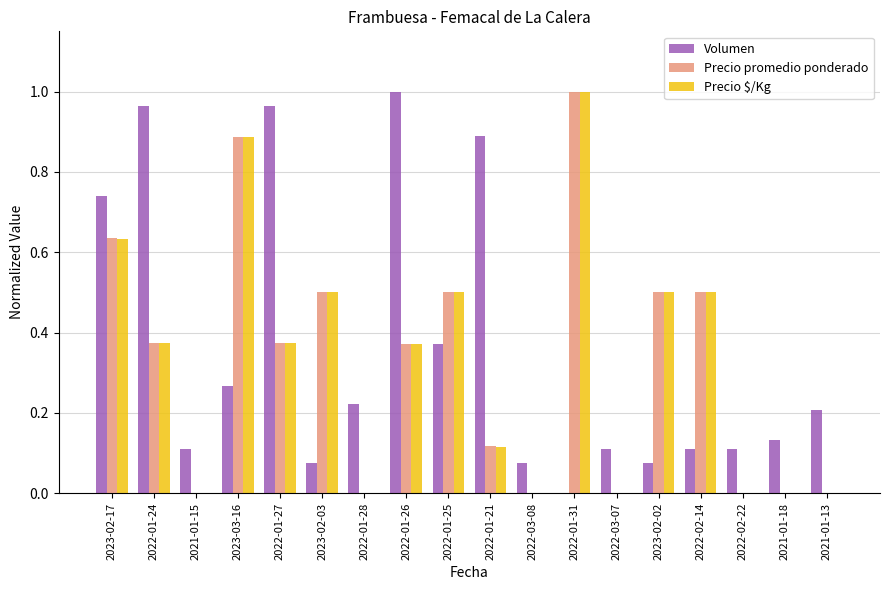

Is the value of Precio promedio ponderado at 2023-02-03 greater than the value of Precio $/Kg at 2022-03-07?

Yes